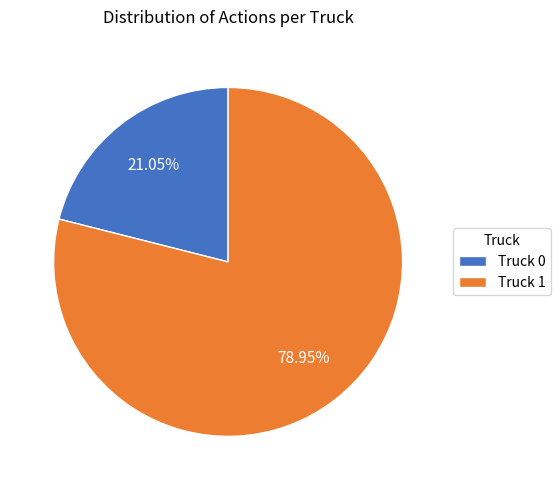

Combined, what portion of the pie is Truck 0 and Truck 1?

100.0%